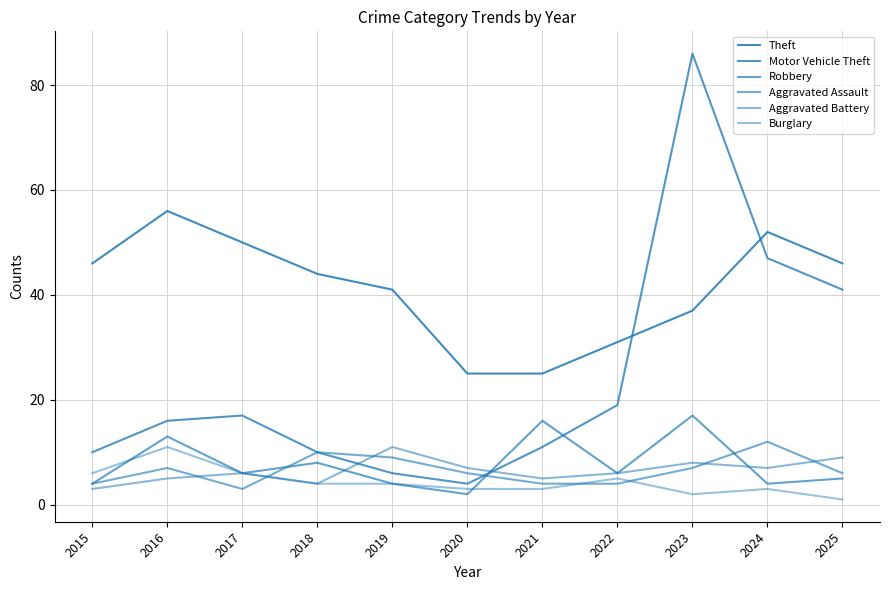

True or false: Robbery and Burglary intersect in this chart.

True